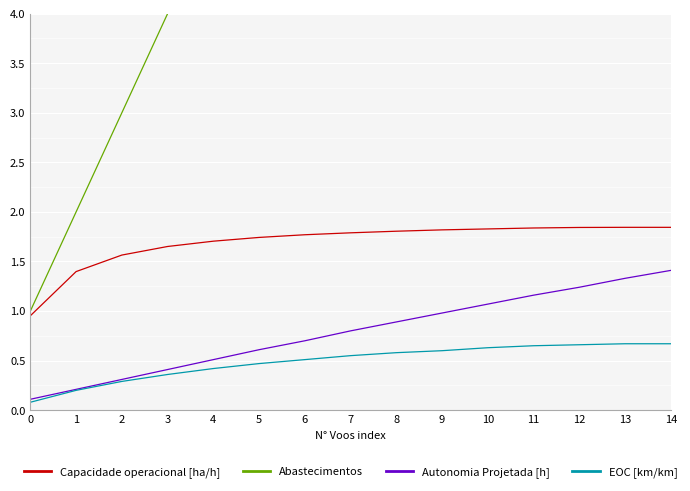

Reading left to right, what are all the values shown in this chart?

Capacidade operacional [ha/h]: 1.0	1.4	1.6	1.7	1.7	1.7	1.8	1.8	1.8	1.8	1.8	1.8	1.8	1.8	1.8
Abastecimentos: 1.0	2.0	3.0	4.0	5.0	6.0	7.0	8.0	9.0	10.0	11.0	12.0	13.0	14.0	15.0
Autonomia Projetada [h]: 0.1	0.2	0.3	0.4	0.5	0.6	0.7	0.8	0.9	1.0	1.1	1.2	1.2	1.3	1.4
EOC [km/km]: 0.1	0.2	0.3	0.4	0.4	0.5	0.5	0.6	0.6	0.6	0.6	0.7	0.7	0.7	0.7